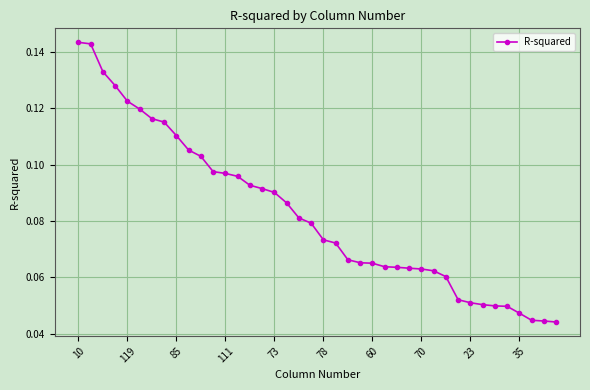

How many values are between 0 and 1?

40